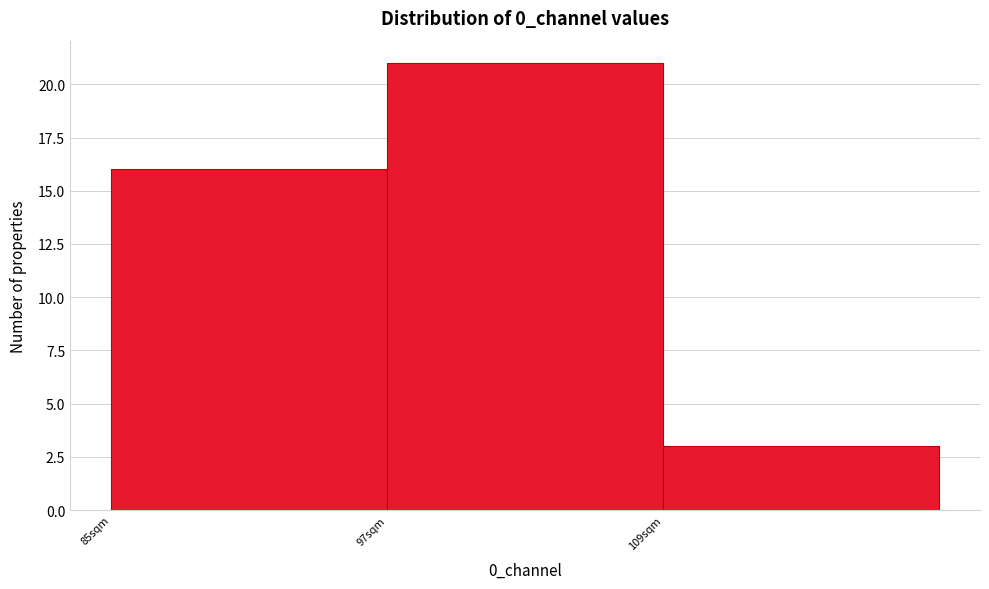

What is the height of the bar covering 84 to 96 on the x-axis? Neither the bar edges nor the heights are printed on the chart, so give them approximately, as read against the axes.

16